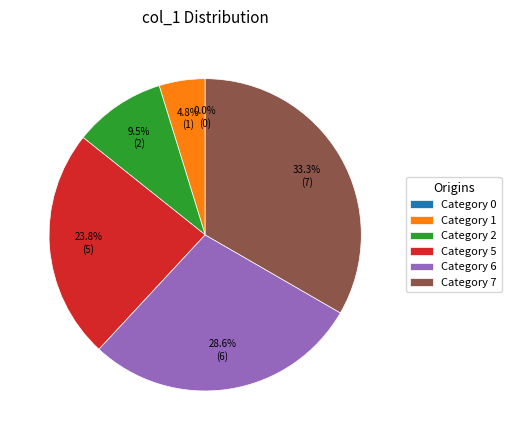

To the nearest percent, what is the combined percentage of 5 and 0?

24%